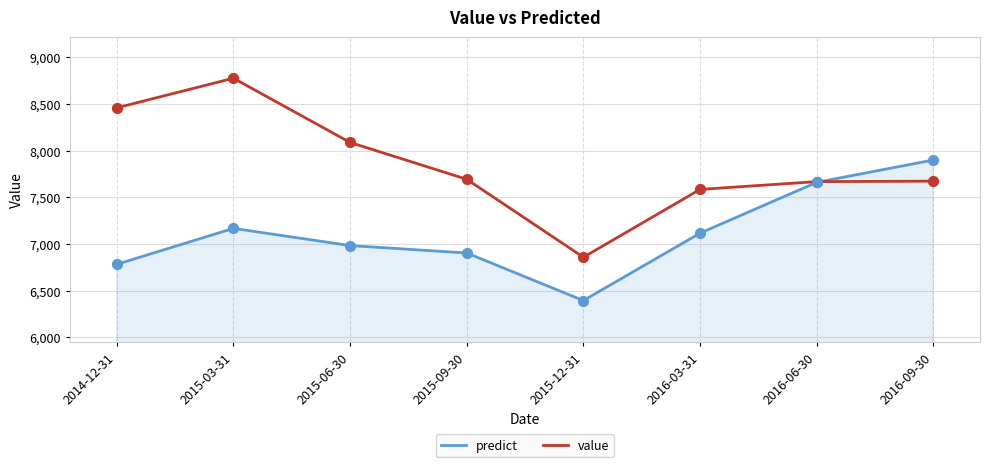

Is the value of predict at 2015-09-30 greater than the value of value at 2015-09-30?

No